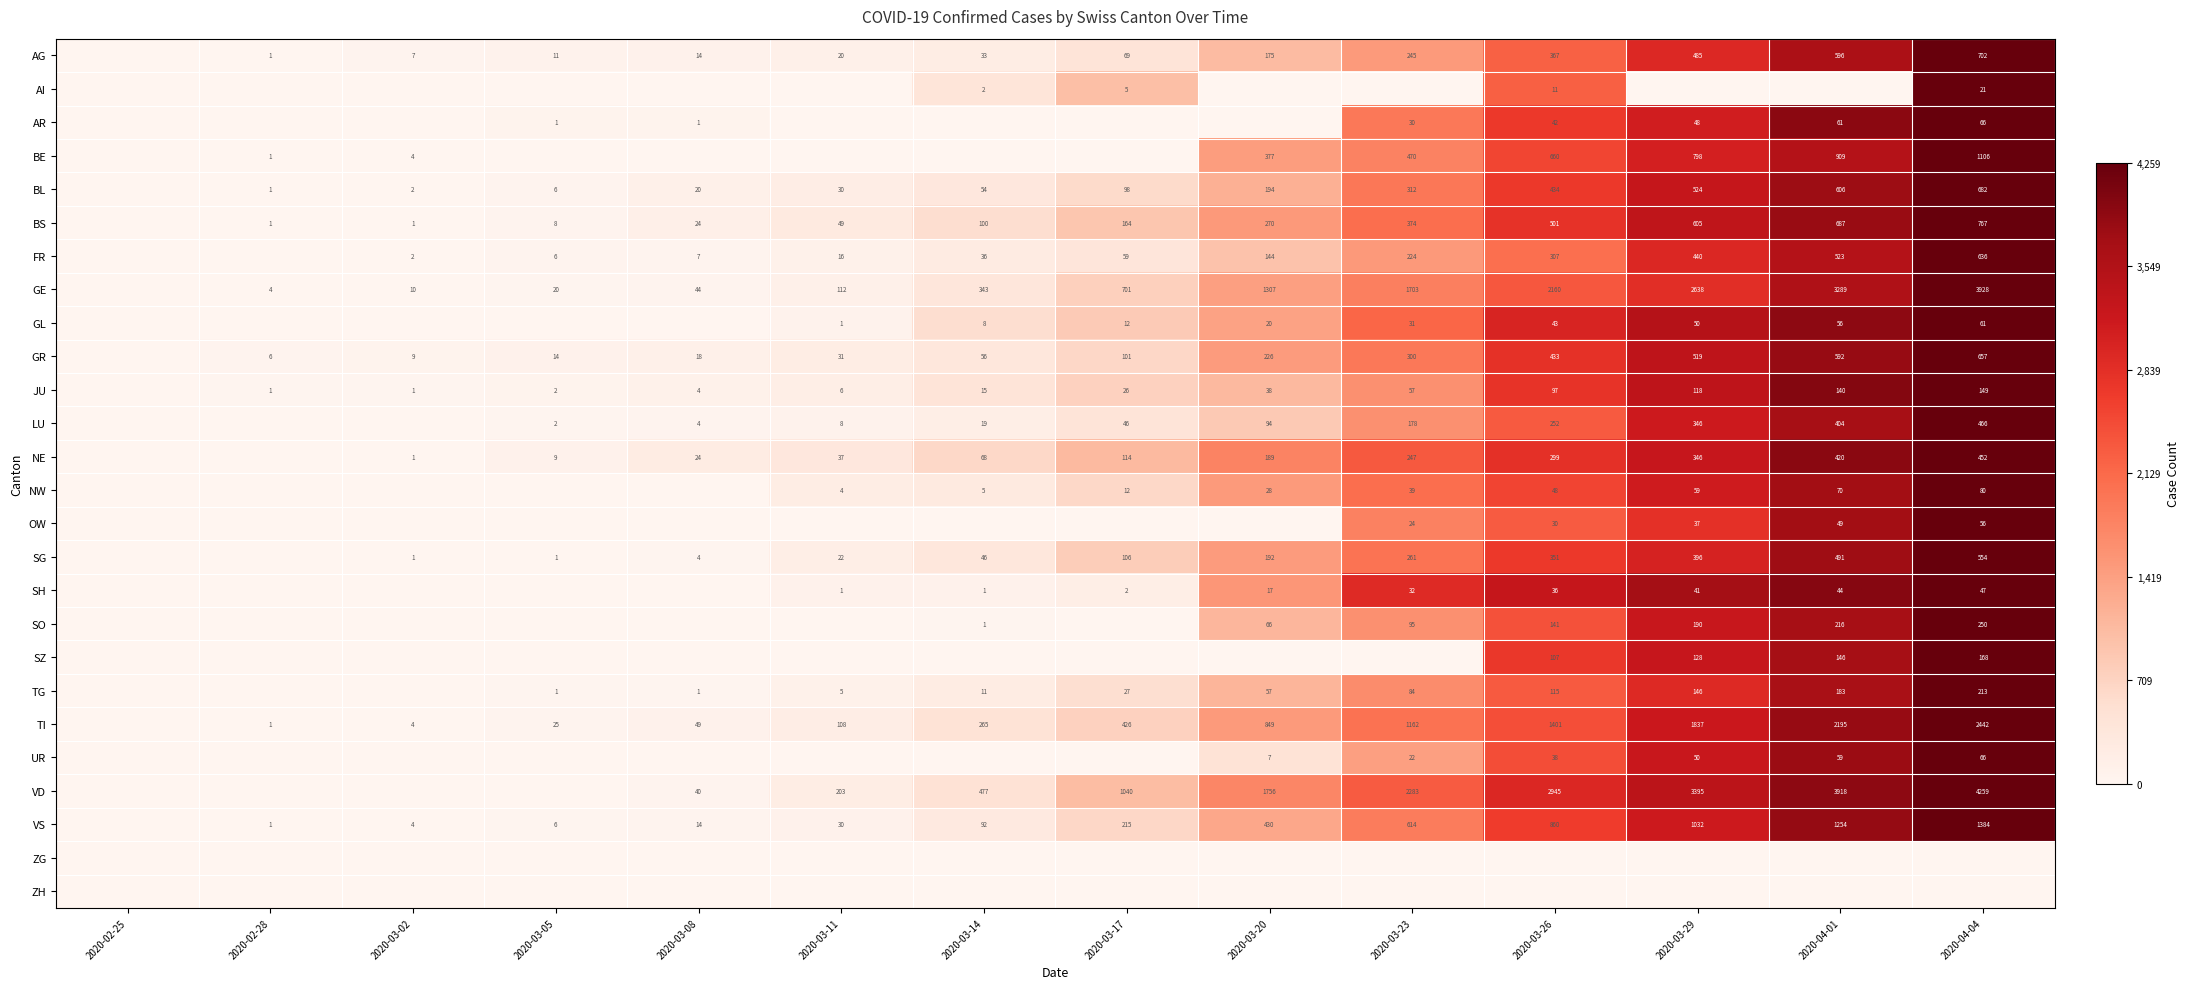

Is it true that SG equals 106 at 2020-03-17?

True